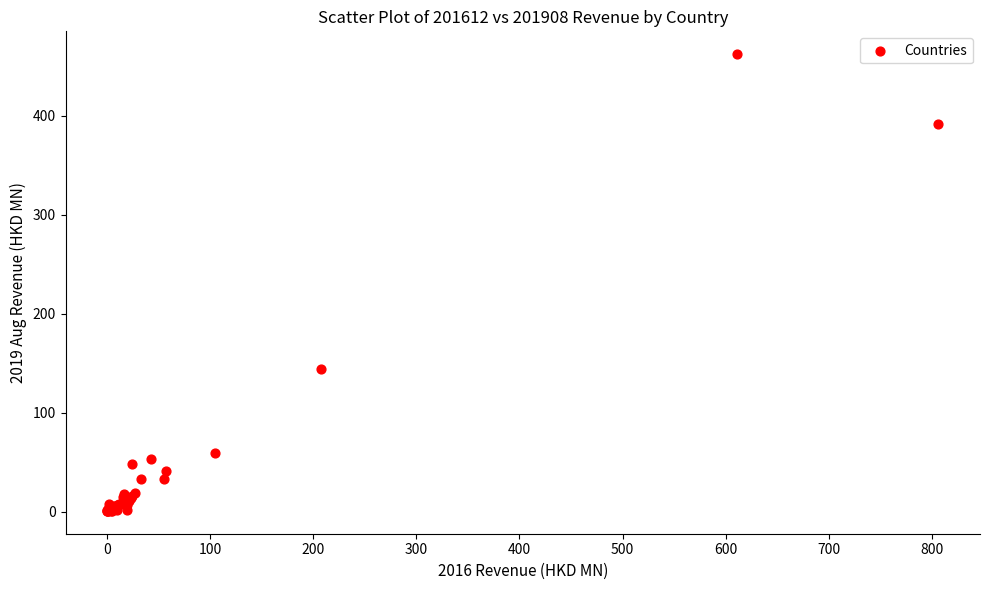

What Y value in the scatter plot is closest to 231?

144.5